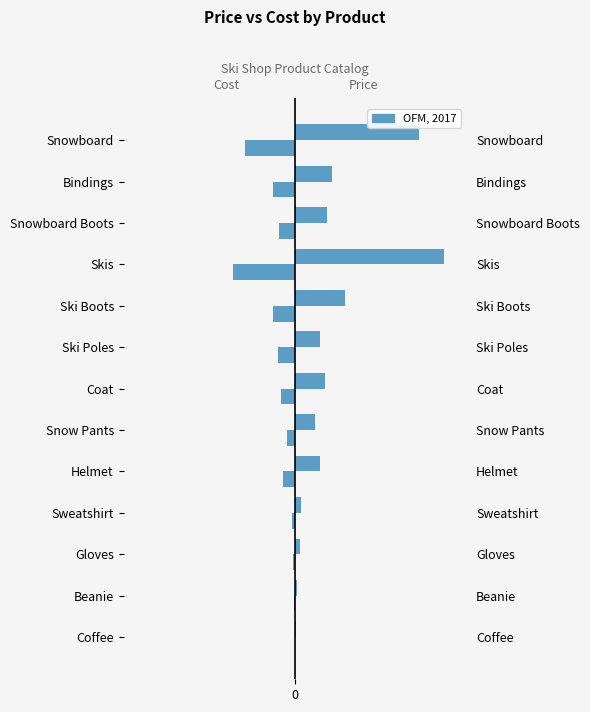

What is the difference between the Price values at Ski Poles and Coat?

20.0